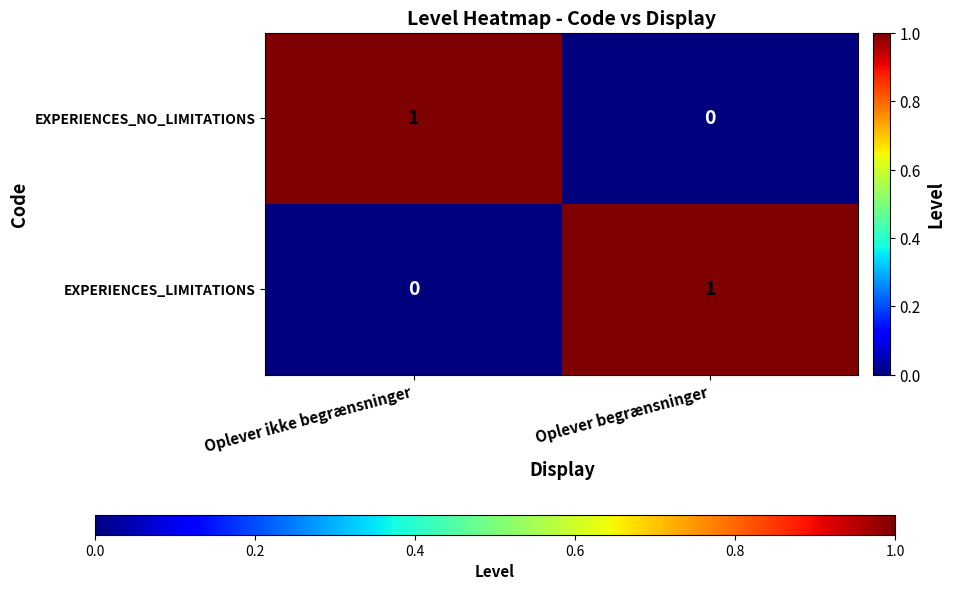

What is the difference between the highest and lowest values at Oplever begrænsninger?

1